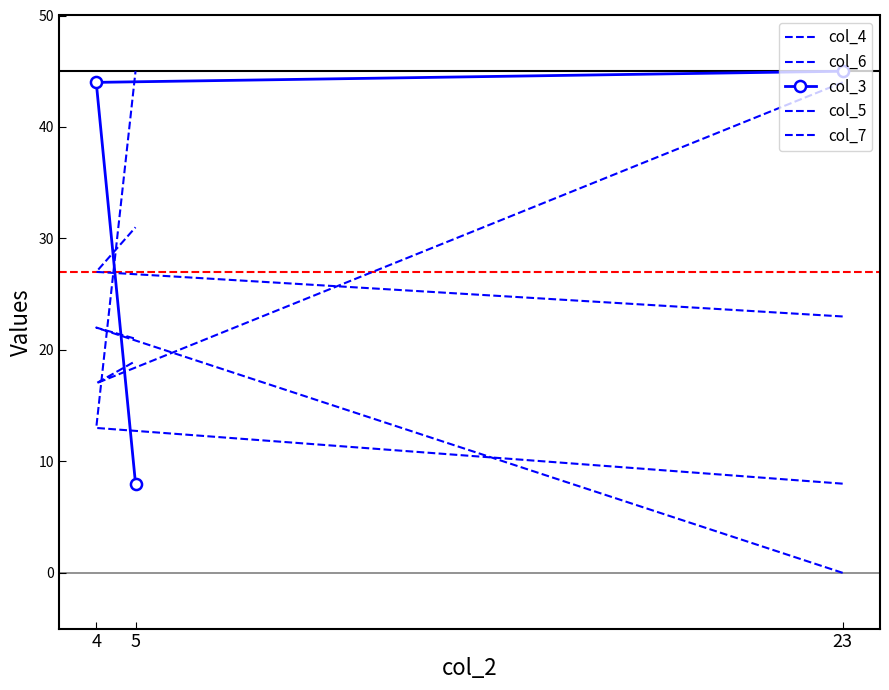

Is it true that col_5 equals 31 at 5?

True